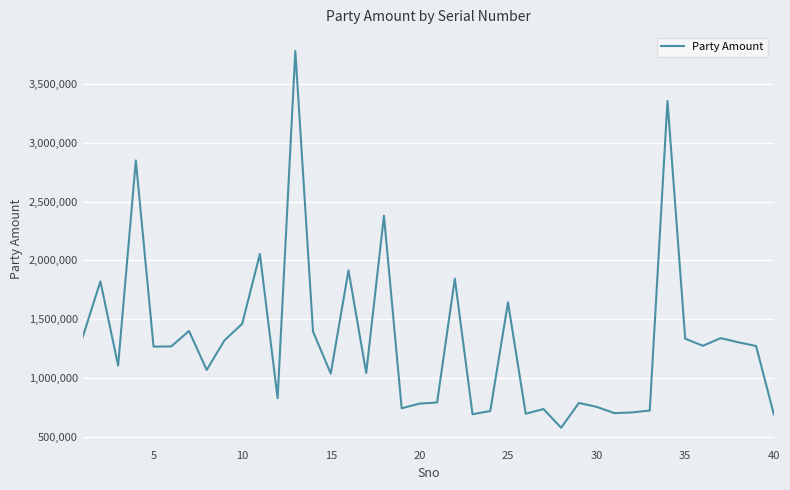

What is the minimum value shown in the chart?

578427